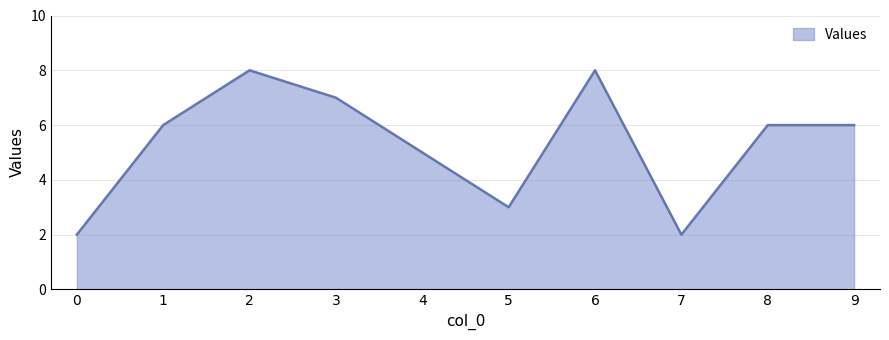

What is the ratio of the value at 6 to the value at 7?

4.0